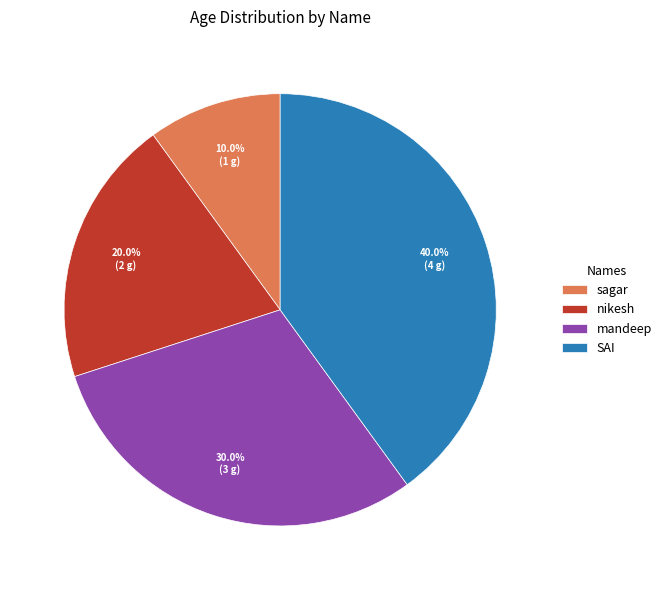

How many slices are in this pie chart?

4